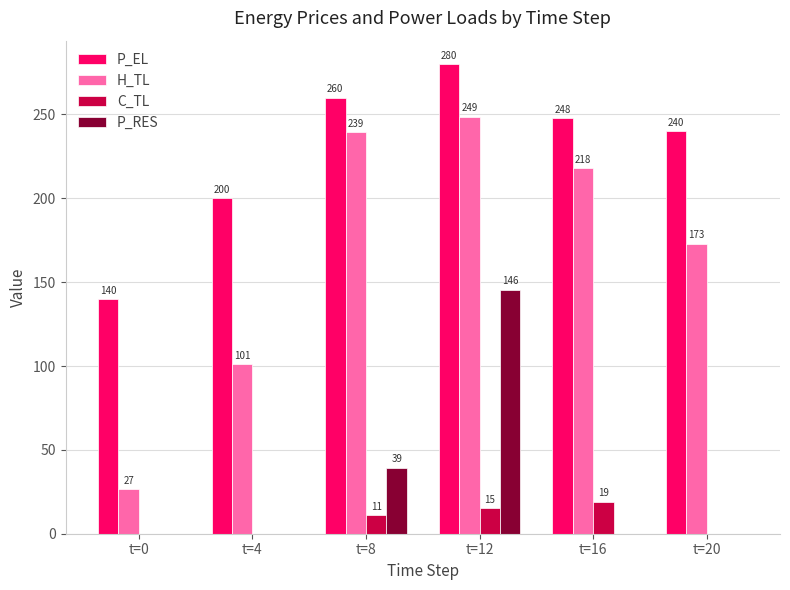

At which category is the sum across all series the highest?

t=12